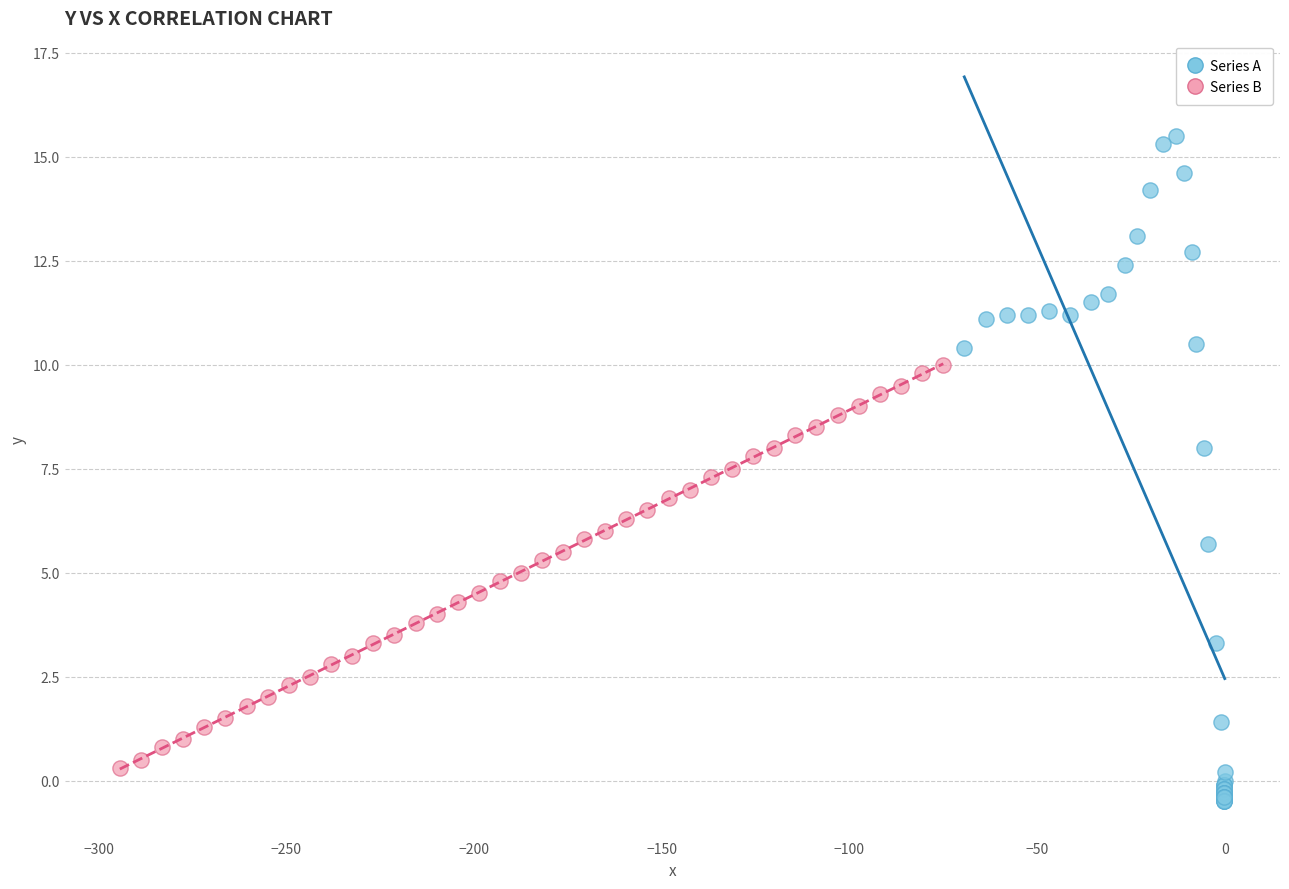

What are all the series names shown in the legend?

Series A, Series B